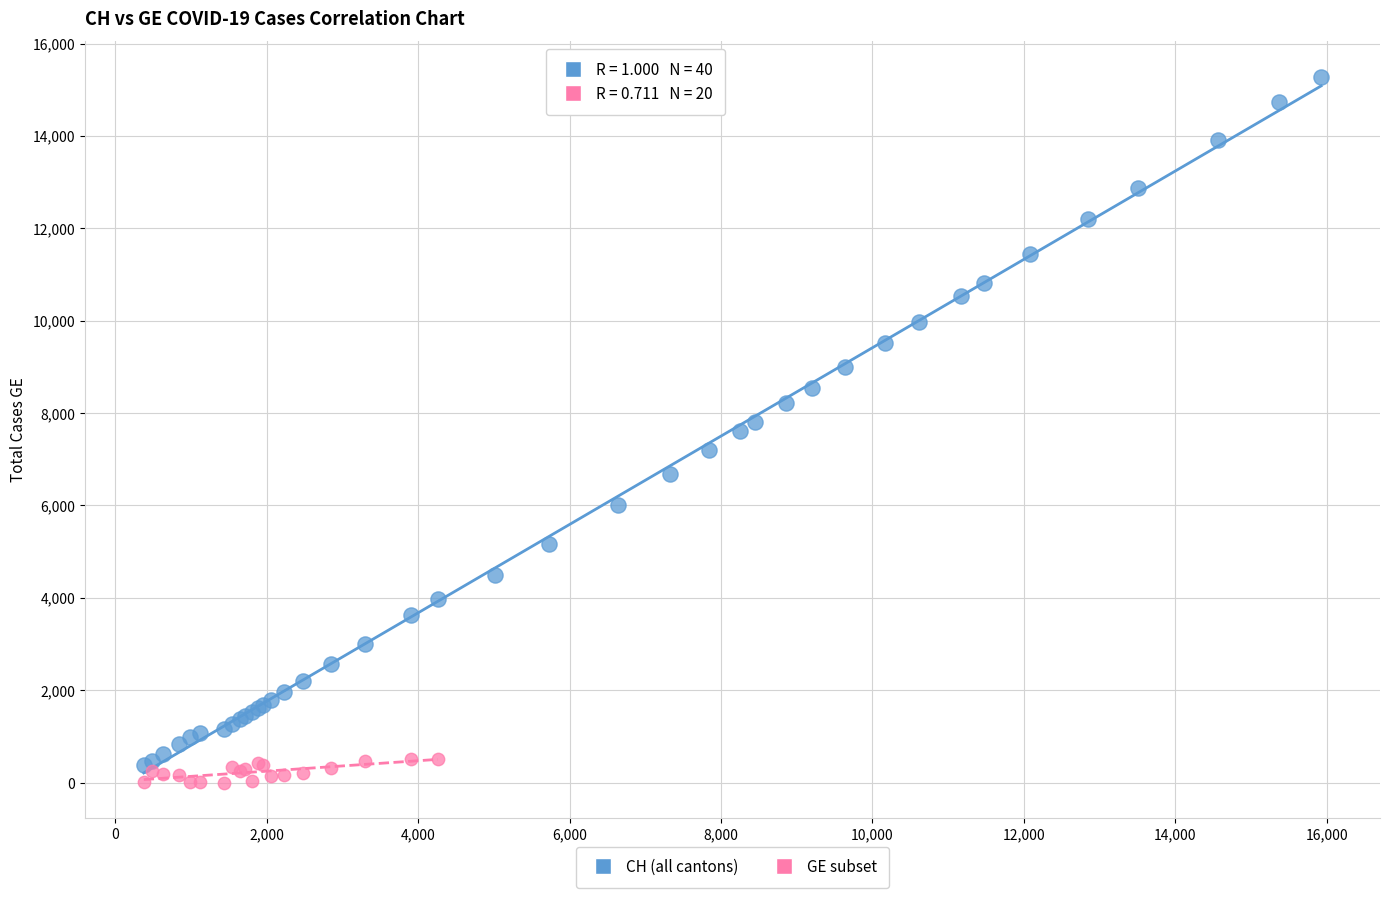

Which series has the largest Y range (max minus min)?

CH (all cantons)